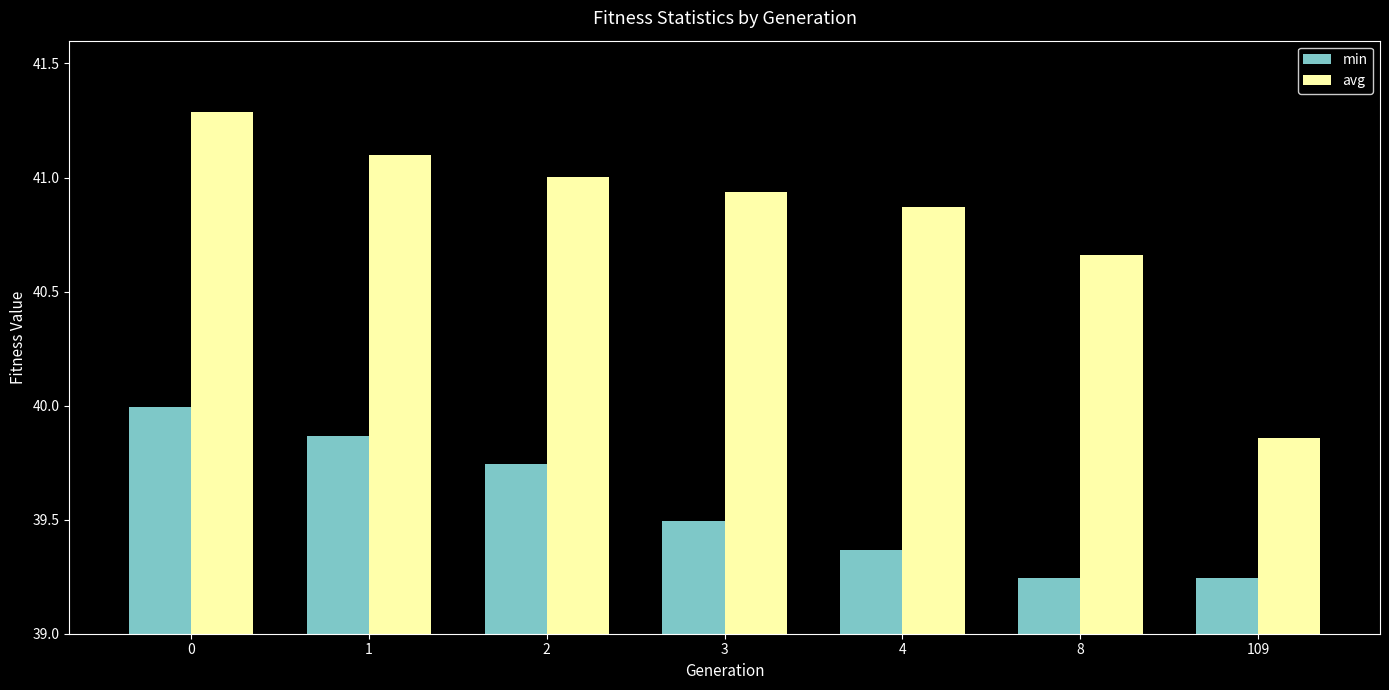

Which category has the lowest value in the avg series?

109